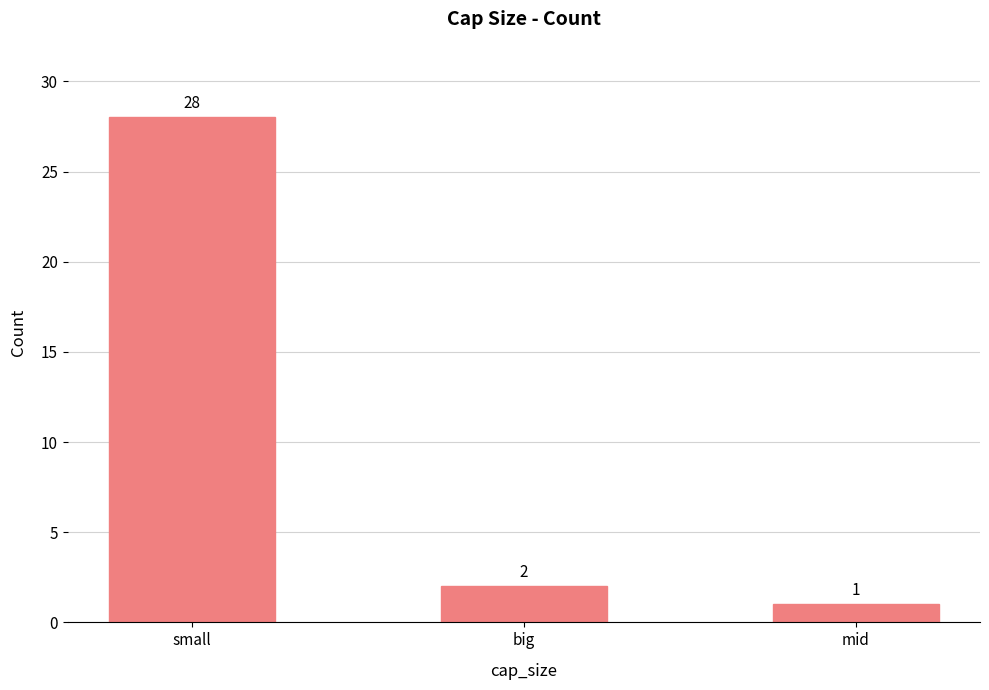

How many bars are there in total?

3